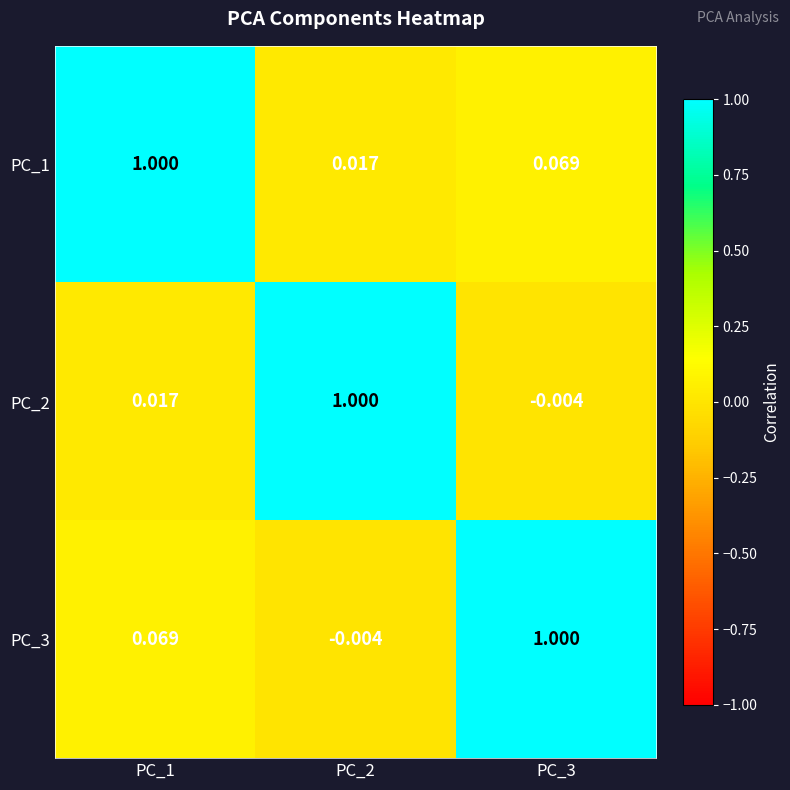

Is the value of PC_2 at PC_3 greater than the value of PC_3 at PC_1?

No